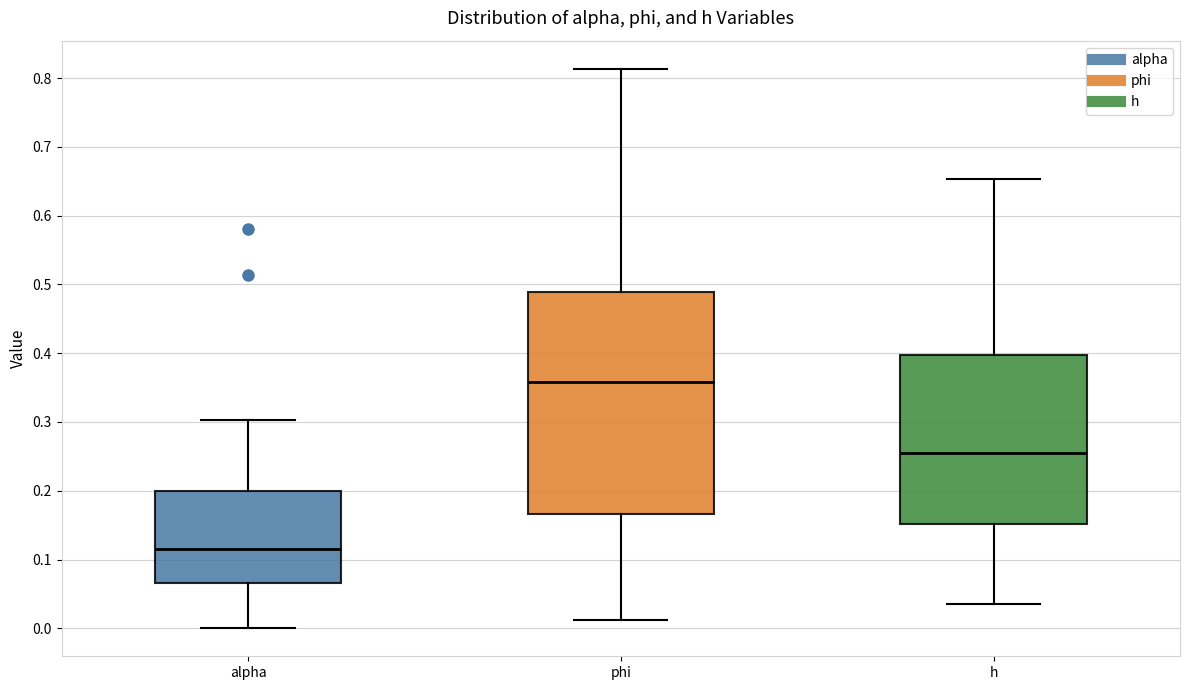

Reading left to right, transcribe this box plot: for each box, give where its median line is, the range the box spans, and where its two whiskers end, as read against the y-axis. The values are not printed on the chart, so give them approximately, as read against the axis.

alpha: median 0.12, box 0.07 to 0.20, whiskers 0.00 to 0.30
phi: median 0.36, box 0.17 to 0.49, whiskers 0.01 to 0.81
h: median 0.25, box 0.15 to 0.40, whiskers 0.04 to 0.65